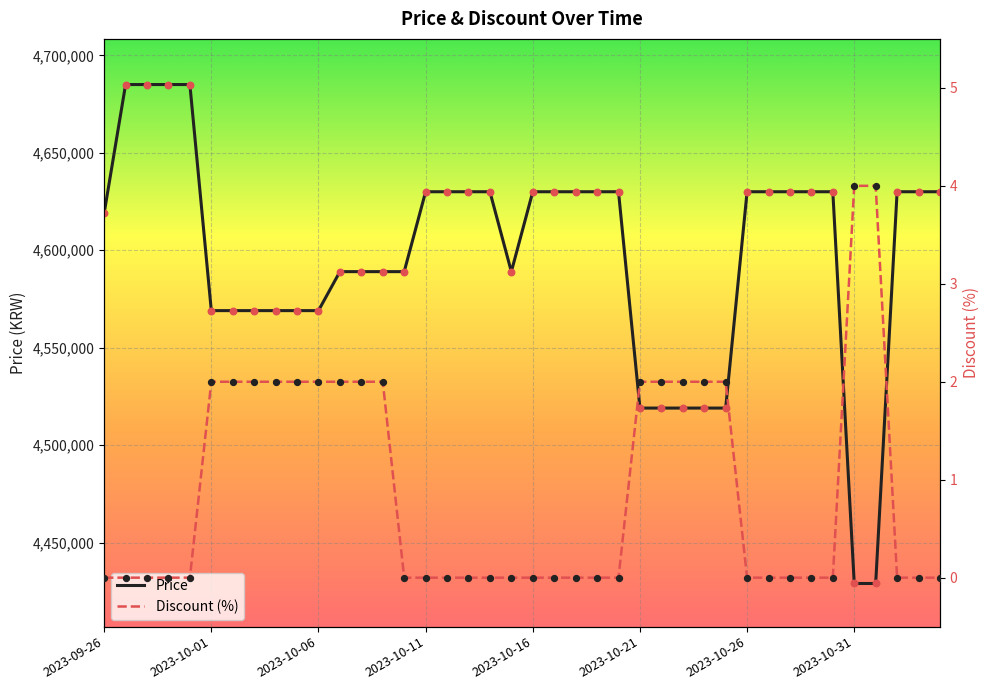

Which series contains the lowest Y value?

Discount (%)